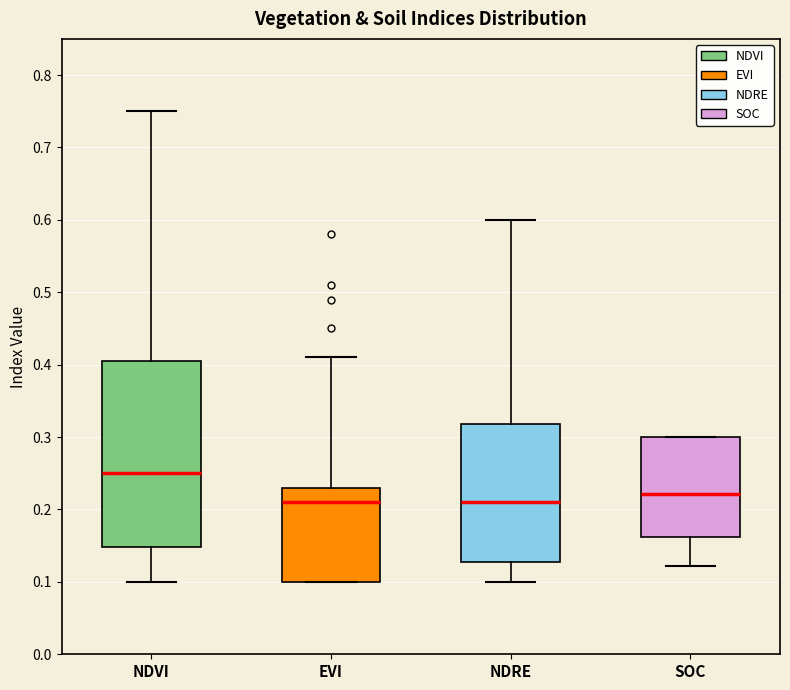

Reading left to right, read every box against the y-axis: the position of its median line, the range the box covers, and the ends of its whiskers. The values are not printed on the chart, so give them approximately, as read against the axis.

NDVI: median 0.25, box 0.15 to 0.41, whiskers 0.10 to 0.75
EVI: median 0.21, box 0.10 to 0.23, whiskers 0.10 to 0.41
NDRE: median 0.21, box 0.13 to 0.32, whiskers 0.10 to 0.60
SOC: median 0.22, box 0.16 to 0.30, whiskers 0.12 to 0.30